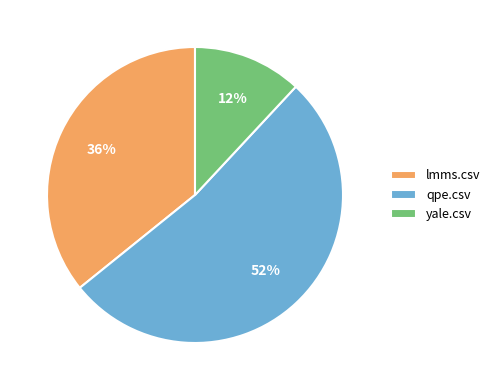

The yale.csv slice represents 12% of the pie. True or false?

True